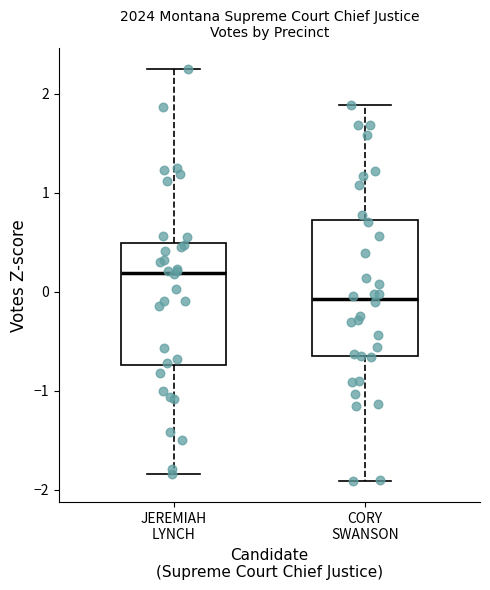

Comparing the boxes themselves (not the whiskers), which one is the tallest?

CORY SWANSON